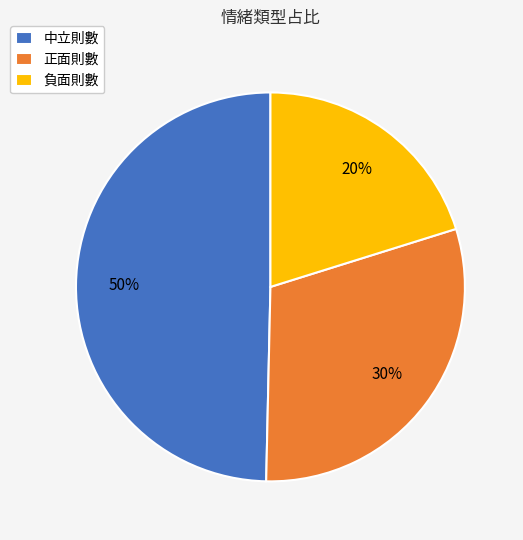

How many segments does this pie chart have?

3